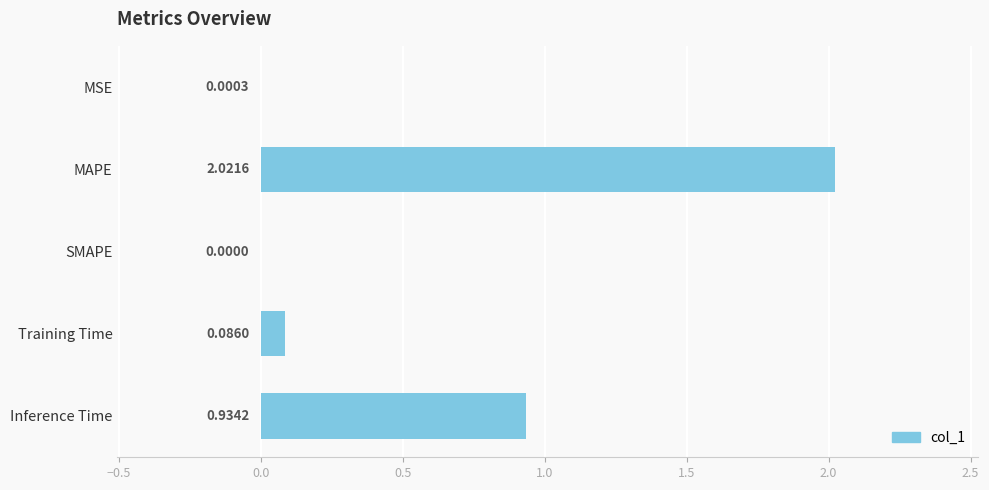

Which has a higher value, SMAPE or Inference Time?

Inference Time